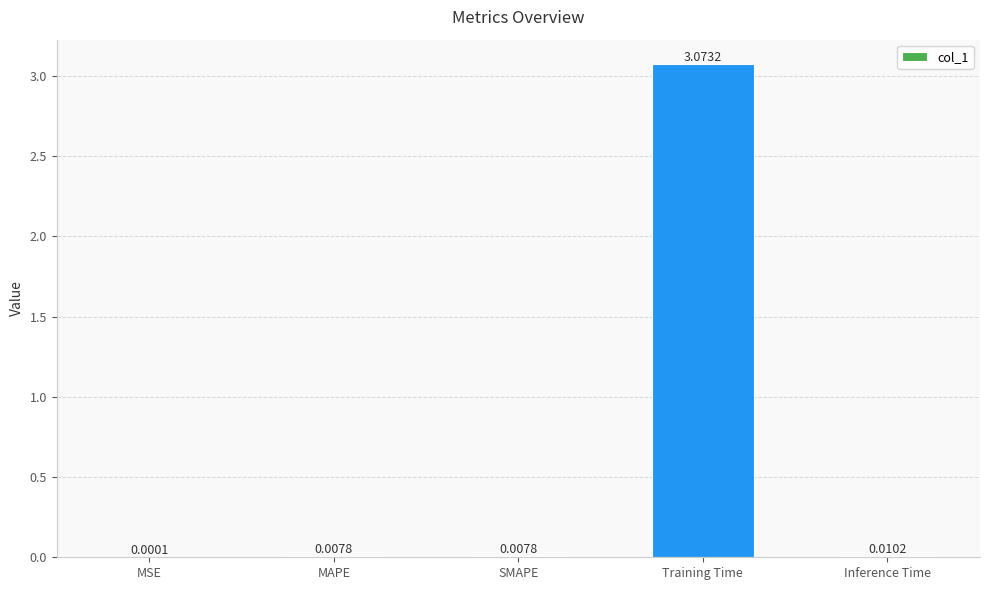

At which category does the chart reach its peak across all series?

Training Time